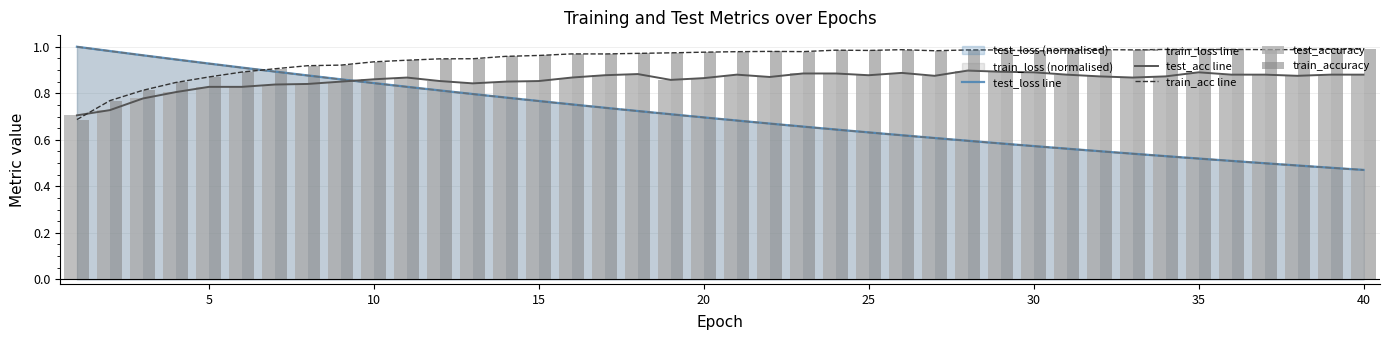

After their last crossing, which series has the higher values: train_loss line or train_acc line?

train_acc line